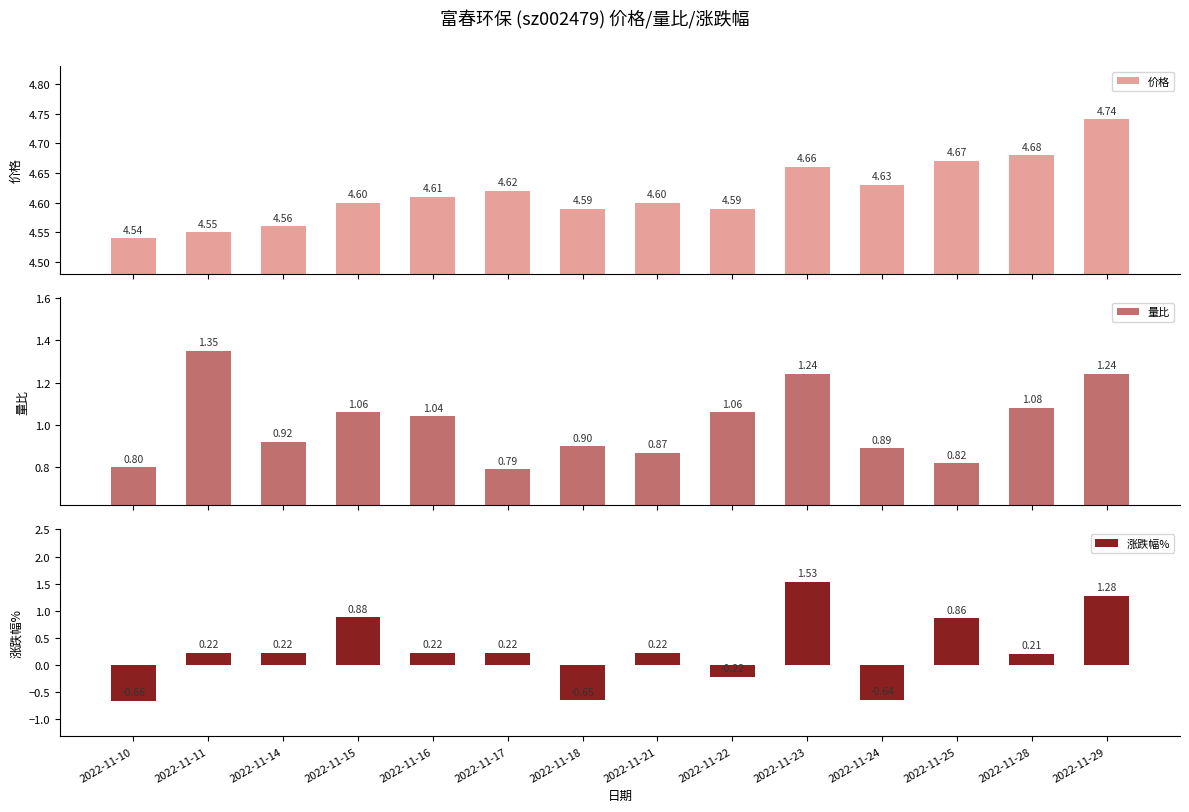

What is the value of the 涨跌幅% bar at the 2nd from the left?

0.2